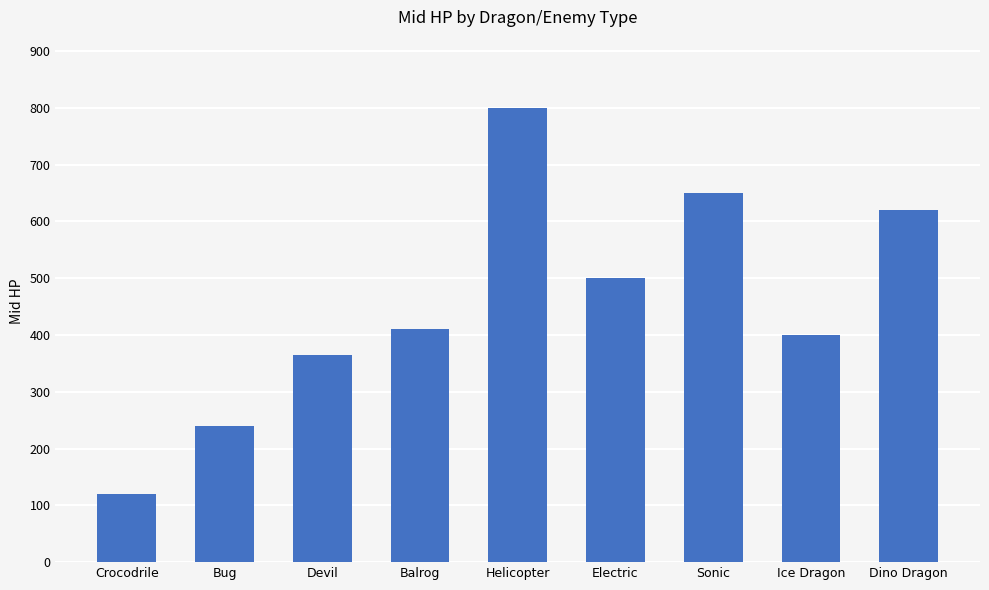

What is the change in value from Crocodrile to Dino Dragon?

+500